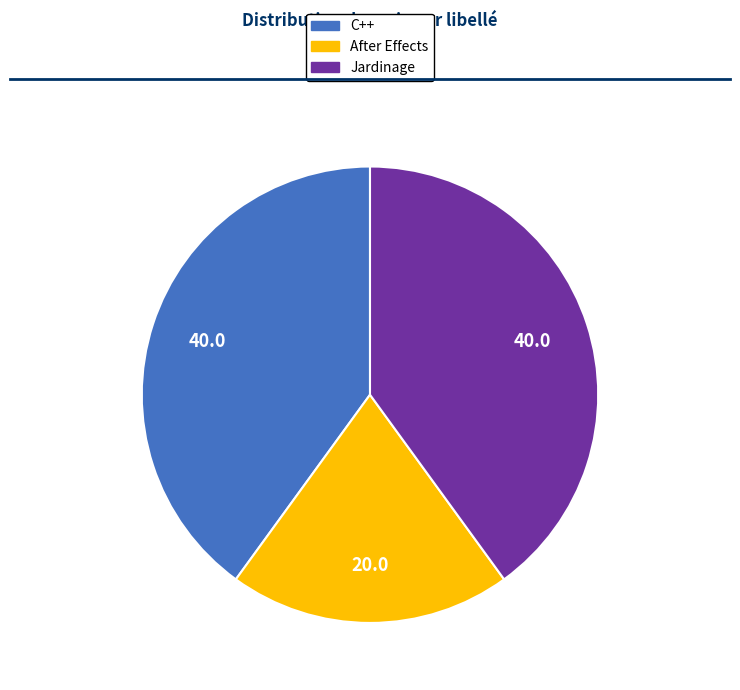

Does C++ account for over 50% of the chart?

No